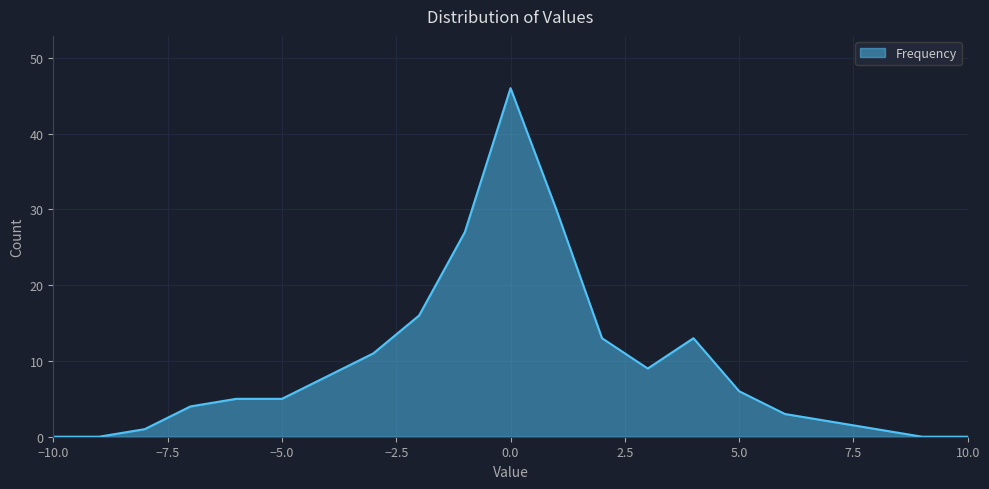

What is the greatest value displayed?

46